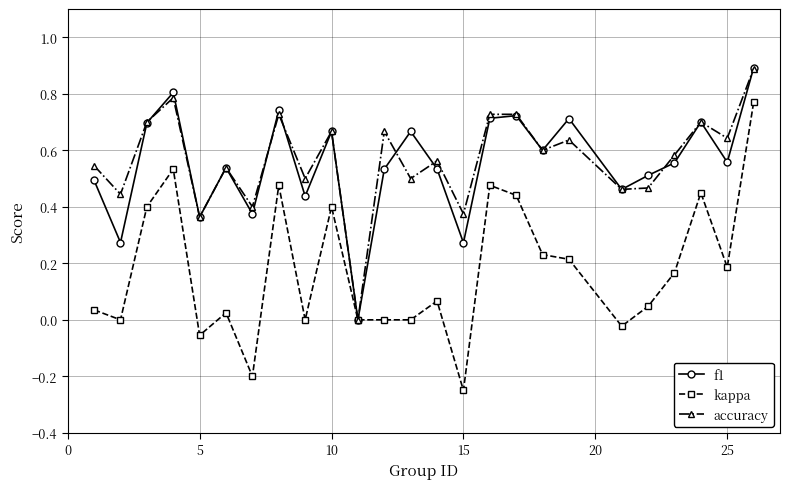

True or false: f1 has more than 2 interior local peaks.

True